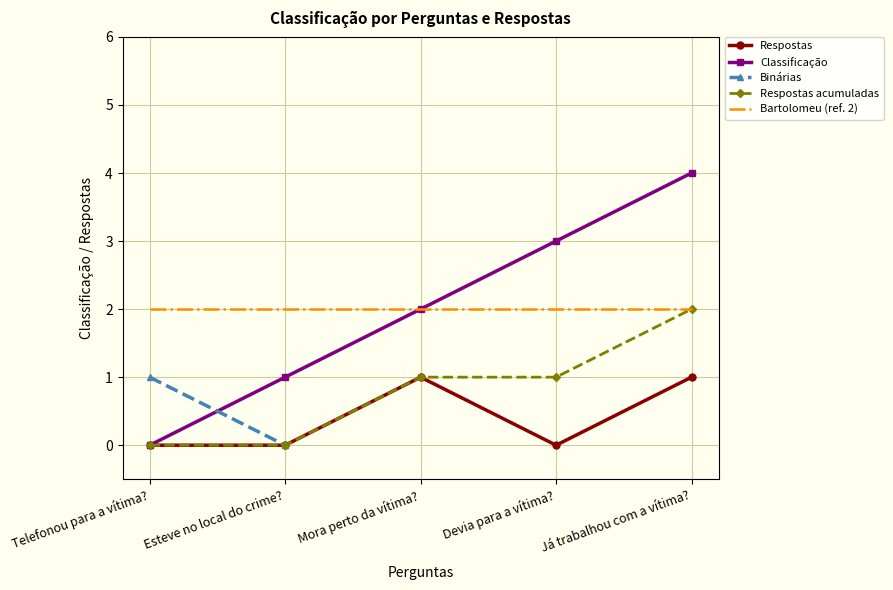

What is the lowest value of the Bartolomeu (ref. 2) series?

2